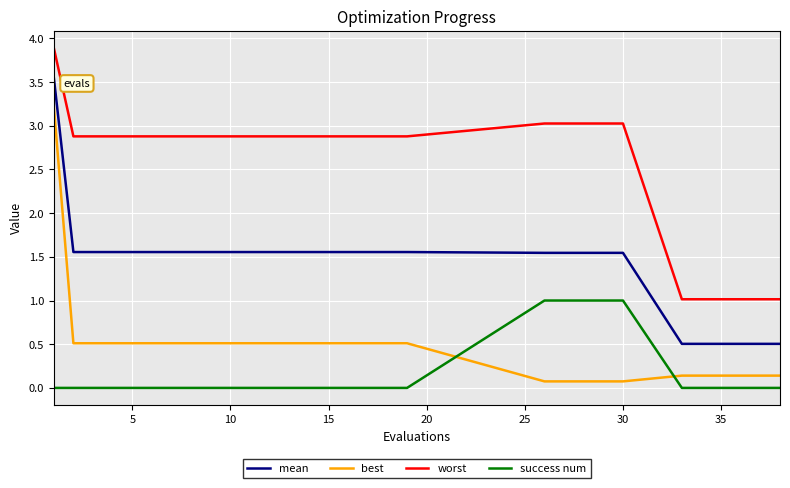

Which series has the largest range (max minus min)?

best